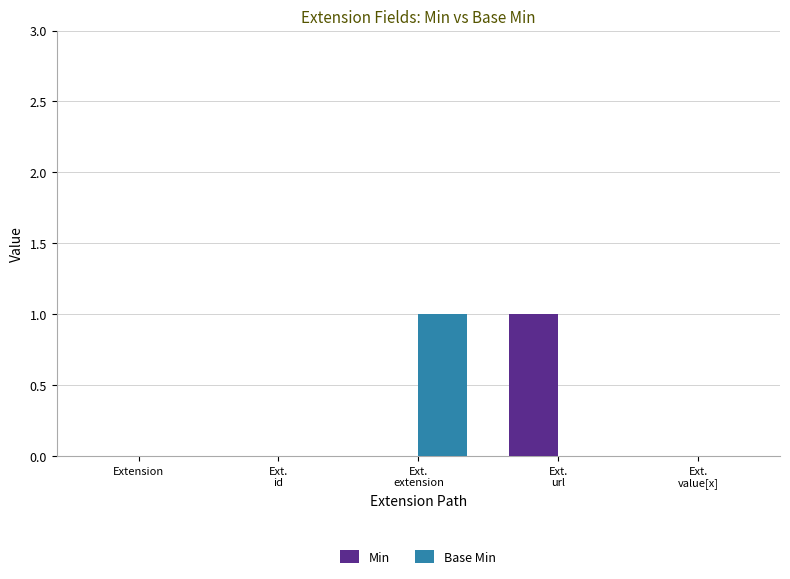

The Base Min series shows 1 at Extension. True or false?

False